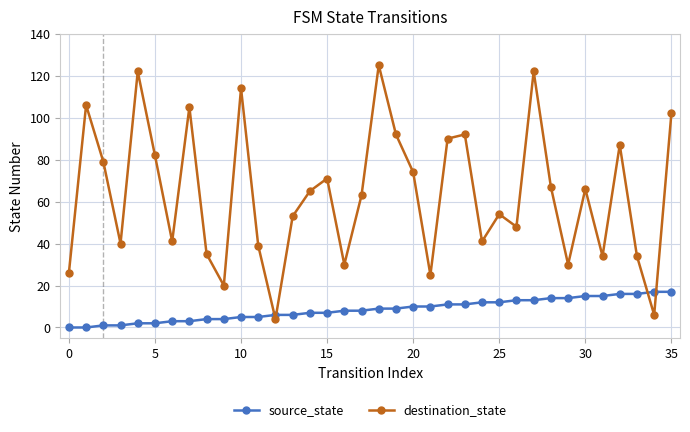

At how many categories does at least one series exceed 43?

22